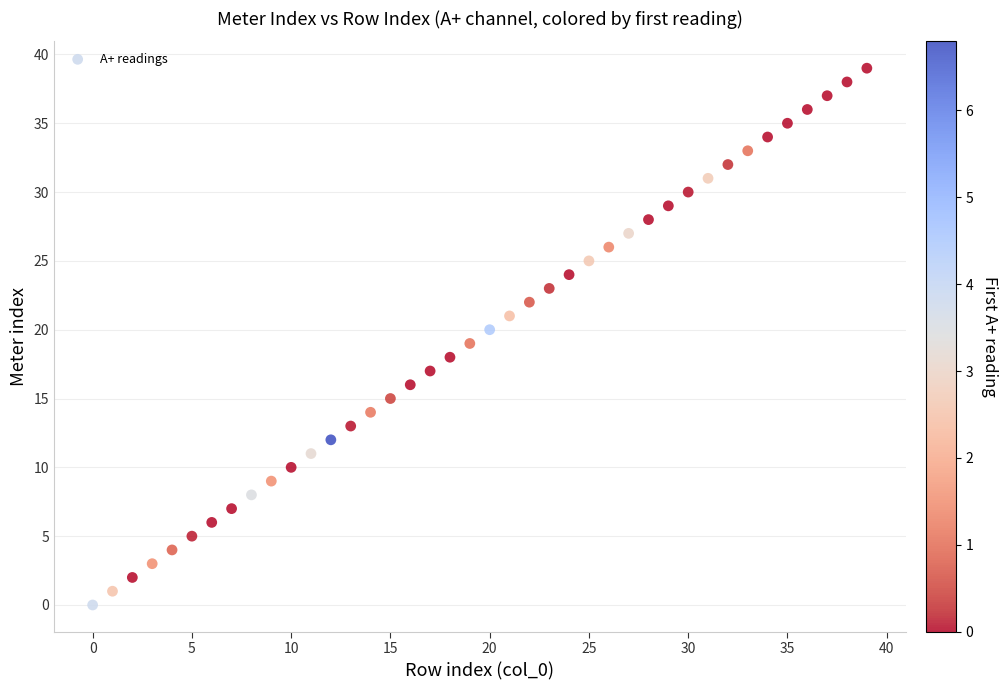

What is the range of Y values (max minus min)?

39